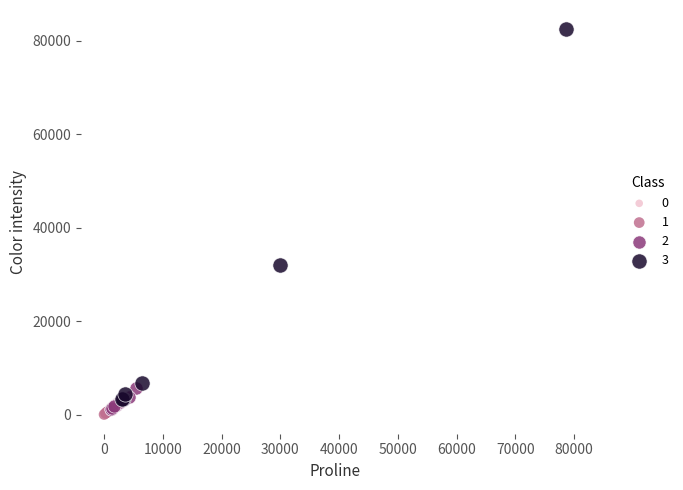

Which series contains the lowest Y value?

1